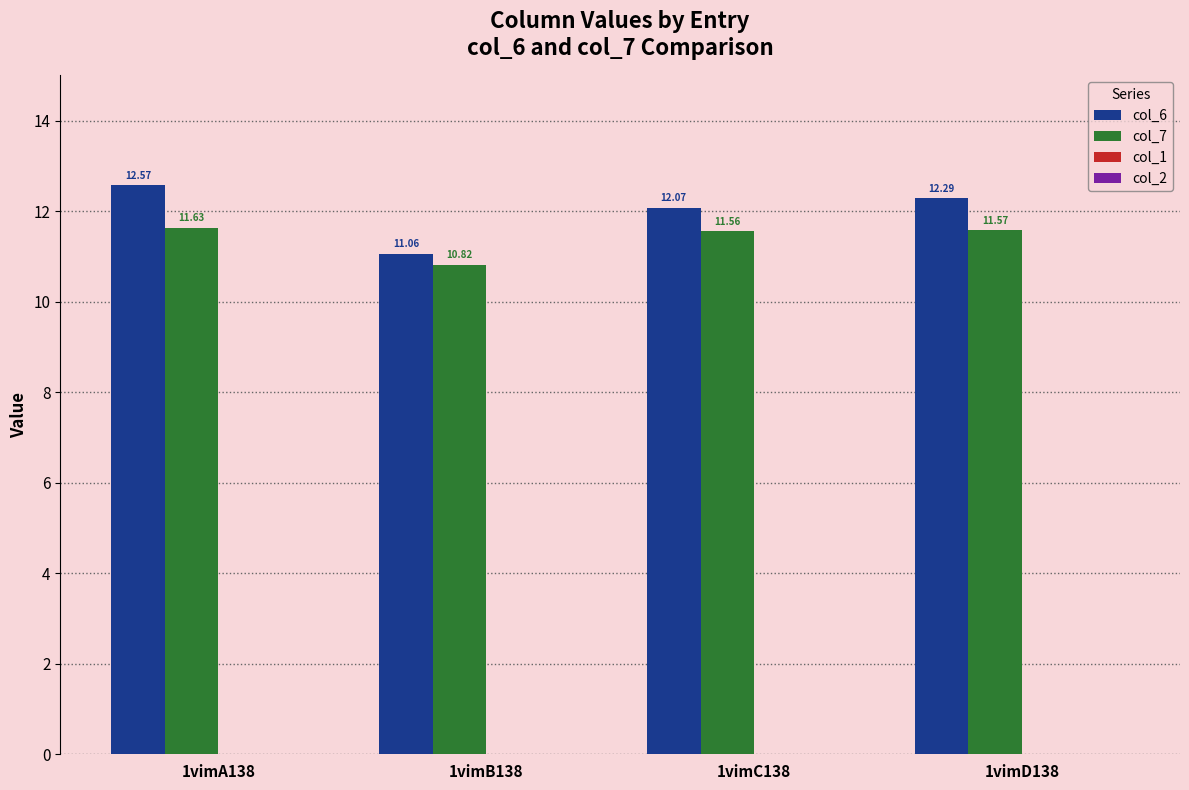

What is the value of the col_6 bar at the 4th from the left?

12.3